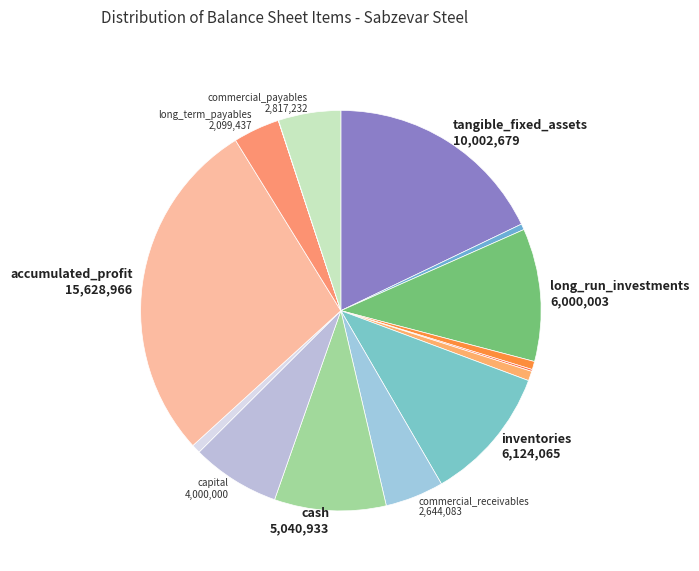

How many slices are in this pie chart?

15